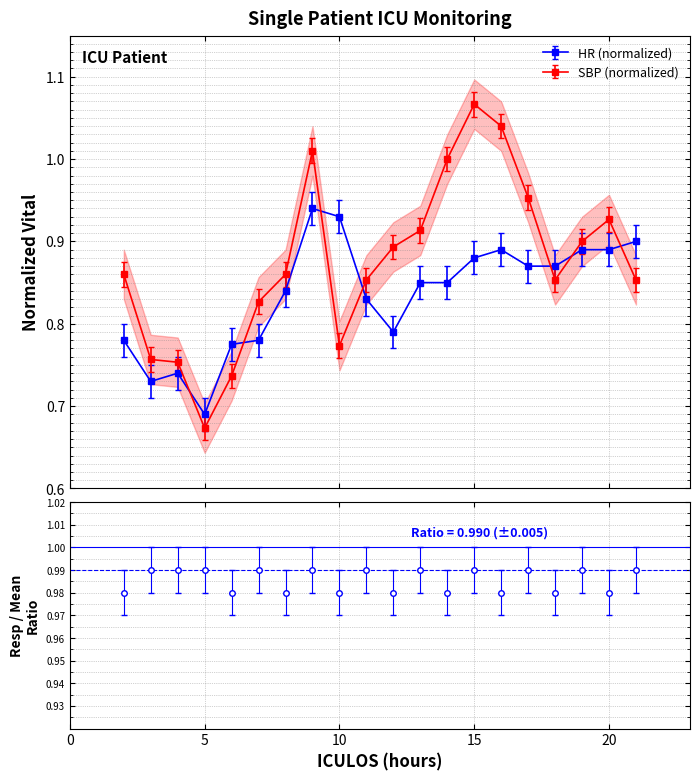

What is the difference between the second highest and minimum values in the SBP series?

0.4